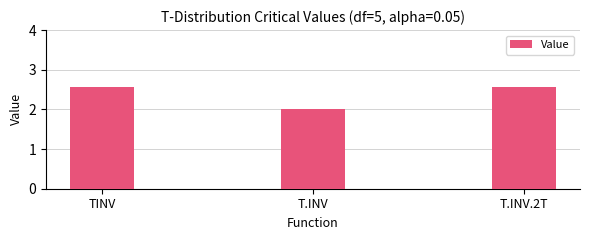

What value does the data have at T.INV?

2.0